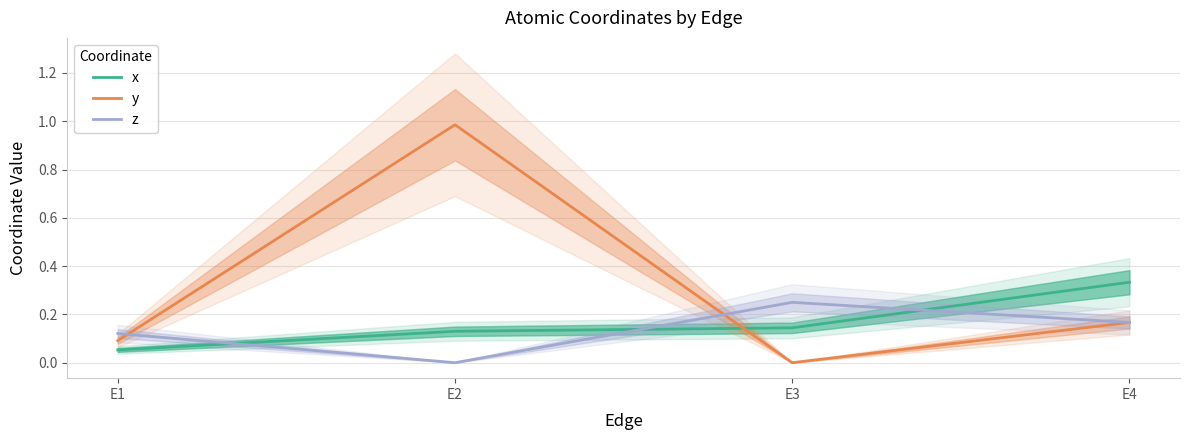

At E4, list the series in order from smallest to largest.

y, z, x